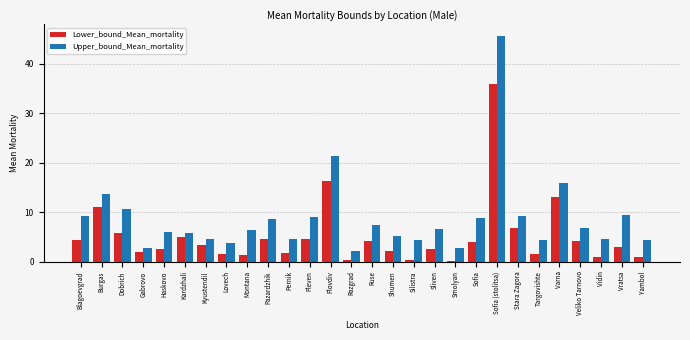

Which series changed the most between Plovdiv and Sofia (stolitsa)?

Upper_bound_Mean_mortality